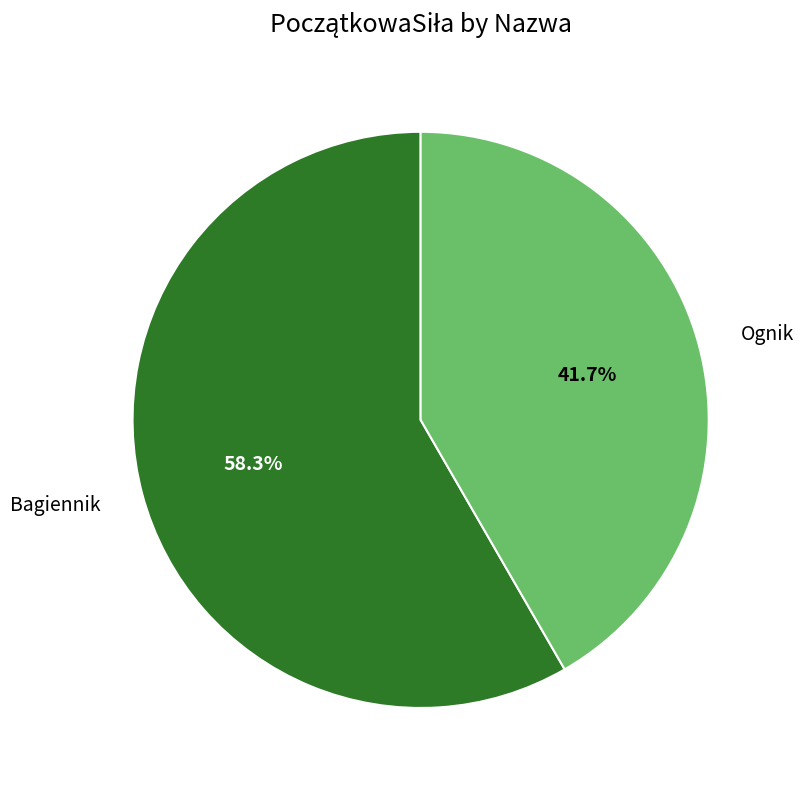

The Bagiennik slice represents 58% of the pie. True or false?

True